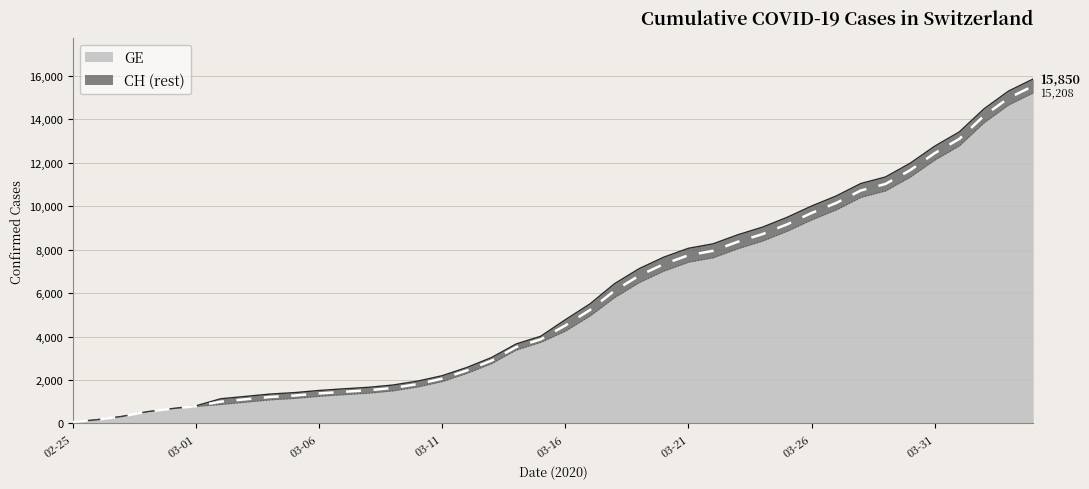

What is the difference between the second highest and second lowest values in the GE series?

14474